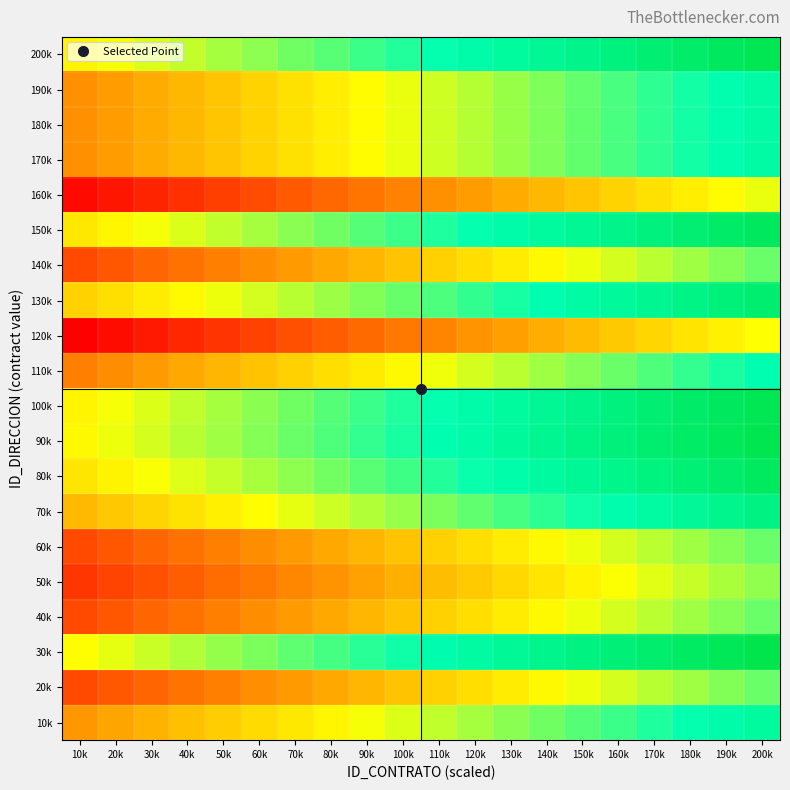

How many distinct data groups are displayed?

20